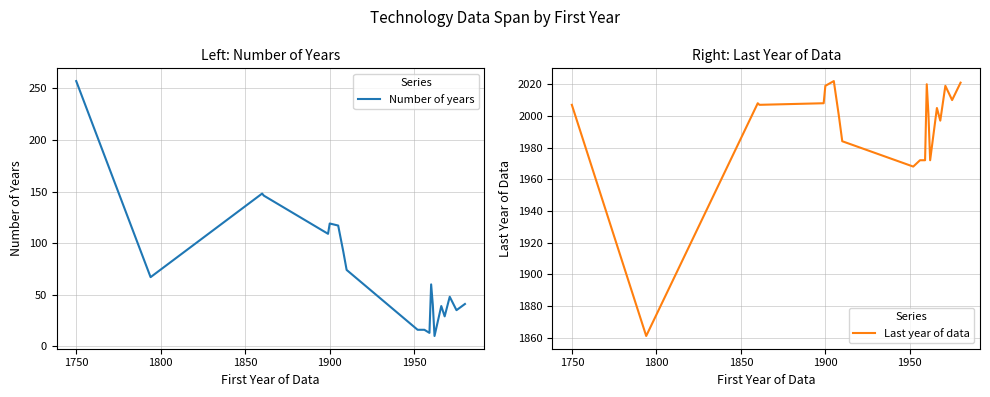

The value of Last year of data at 1750 is 2007. True or false?

True